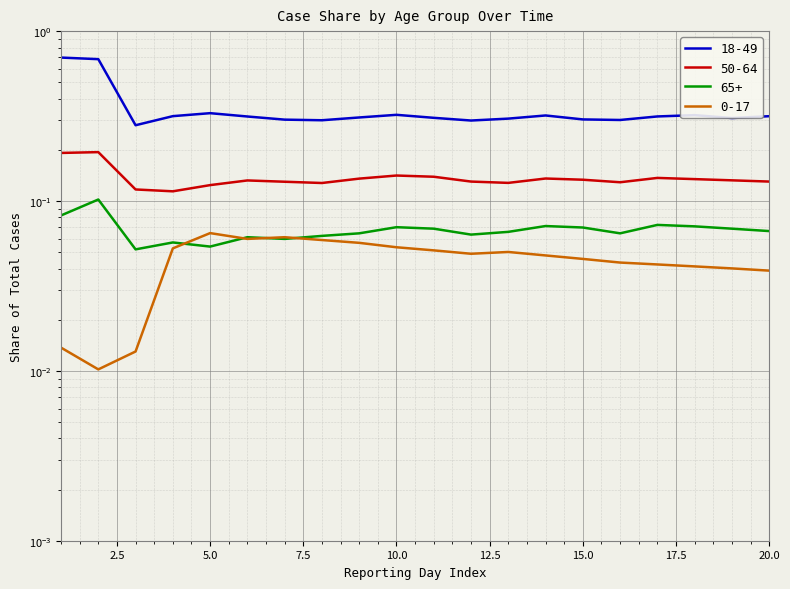

Count the 0-17 values in the range 0 to 1.

20